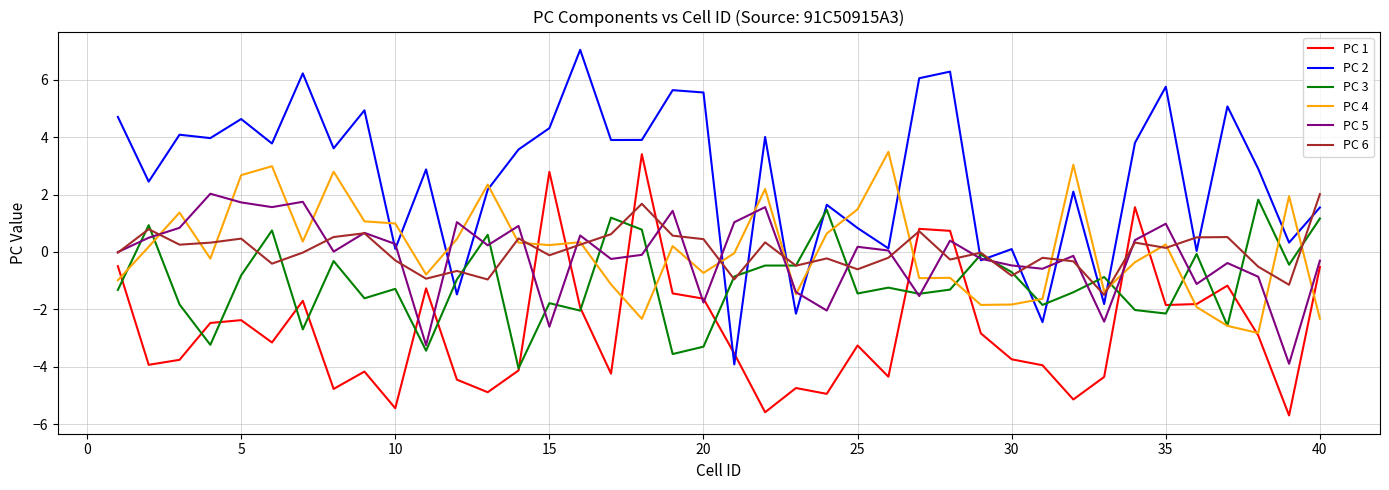

Which series has the largest range (max minus min)?

PC 2